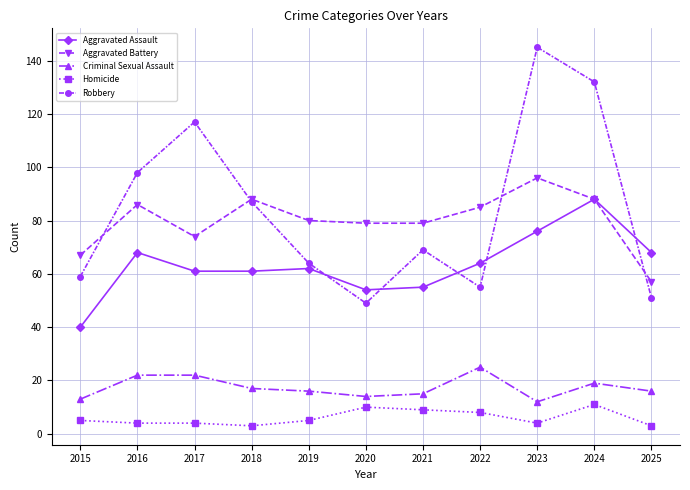

What is the total value across all series at 2017?

278